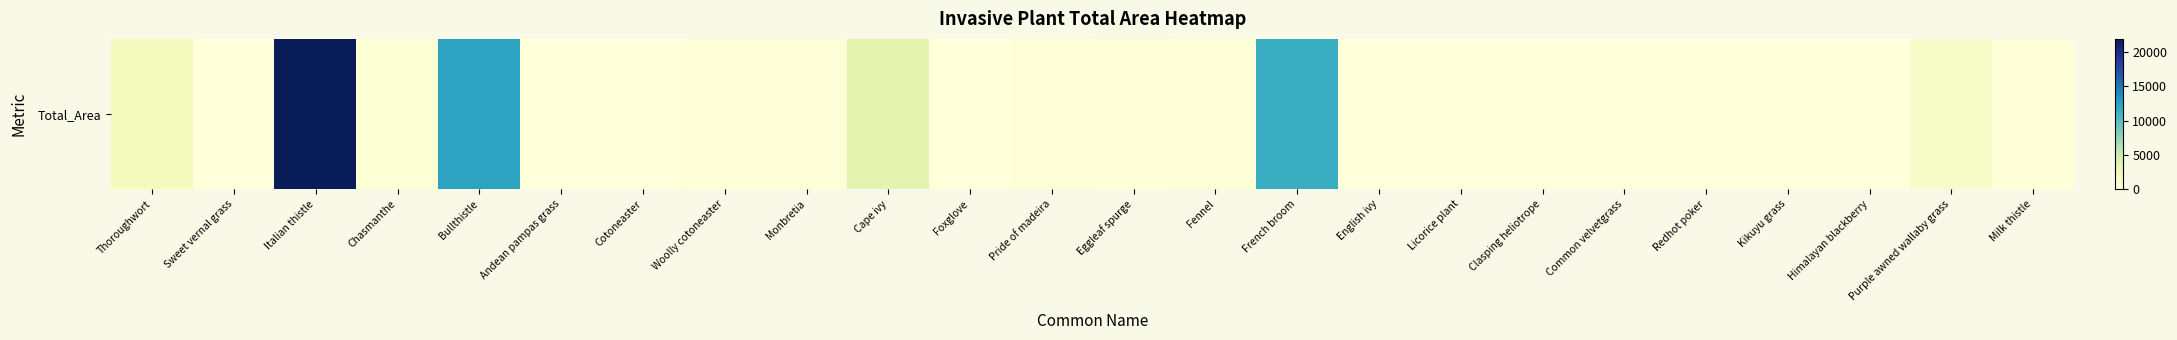

Reading left to right, what are all the values shown in this chart?

Thoroughwort=1867.1	Sweet vernal grass=74.9	Italian thistle=21905.5	Chasmanthe=373.1	Bullthistle=12369.2	Andean pampas grass=76.9	Cotoneaster=5.2	Woolly cotoneaster=144.1	Monbretia=93.3	Cape ivy=3333.4	Foxglove=9.0	Pride of madeira=226.7	Eggleaf spurge=126.0	Fennel=174.8	French broom=11481.1	English ivy=32.9	Licorice plant=66.6	Clasping heliotrope=0.0	Common velvetgrass=4.6	Redhot poker=10.5	Kikuyu grass=23.7	Himalayan blackberry=46.0	Purple awned wallaby grass=1117.3	Milk thistle=90.4